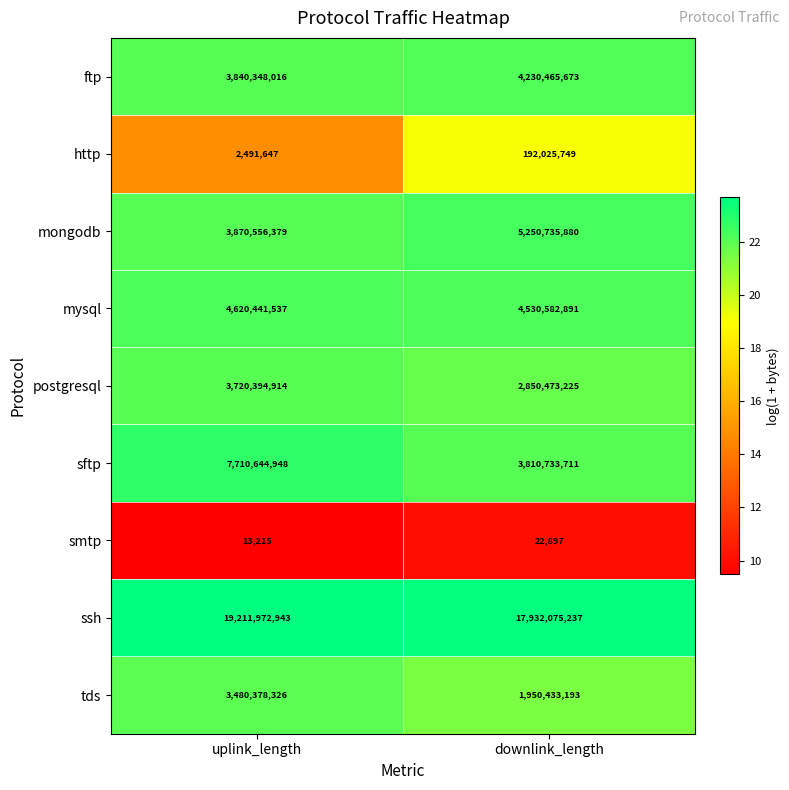

At which category is the sum across all series the highest?

uplink_length